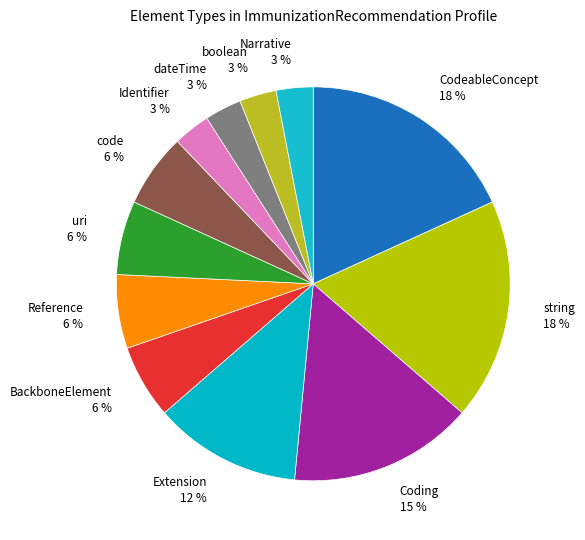

To the nearest percent, what is the combined percentage of uri and Coding?

21%